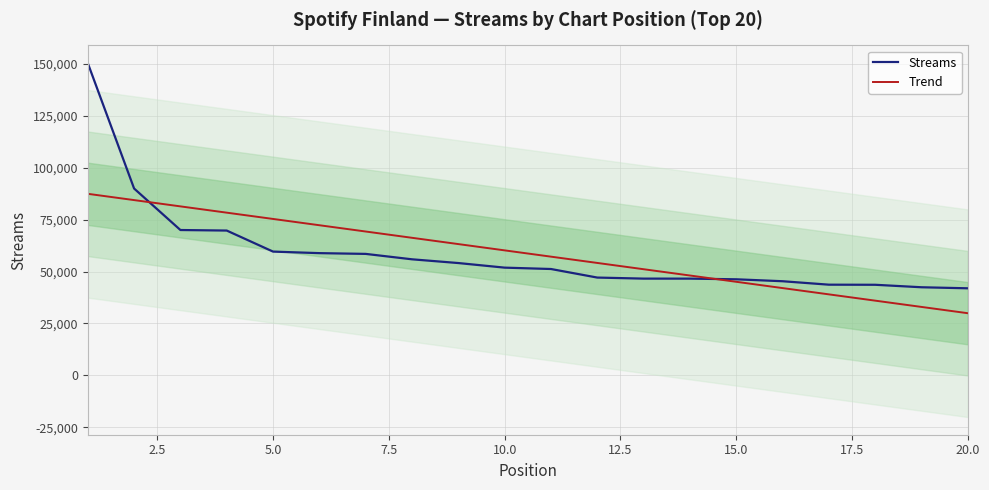

What is the minimum value for Streams?

41944.0